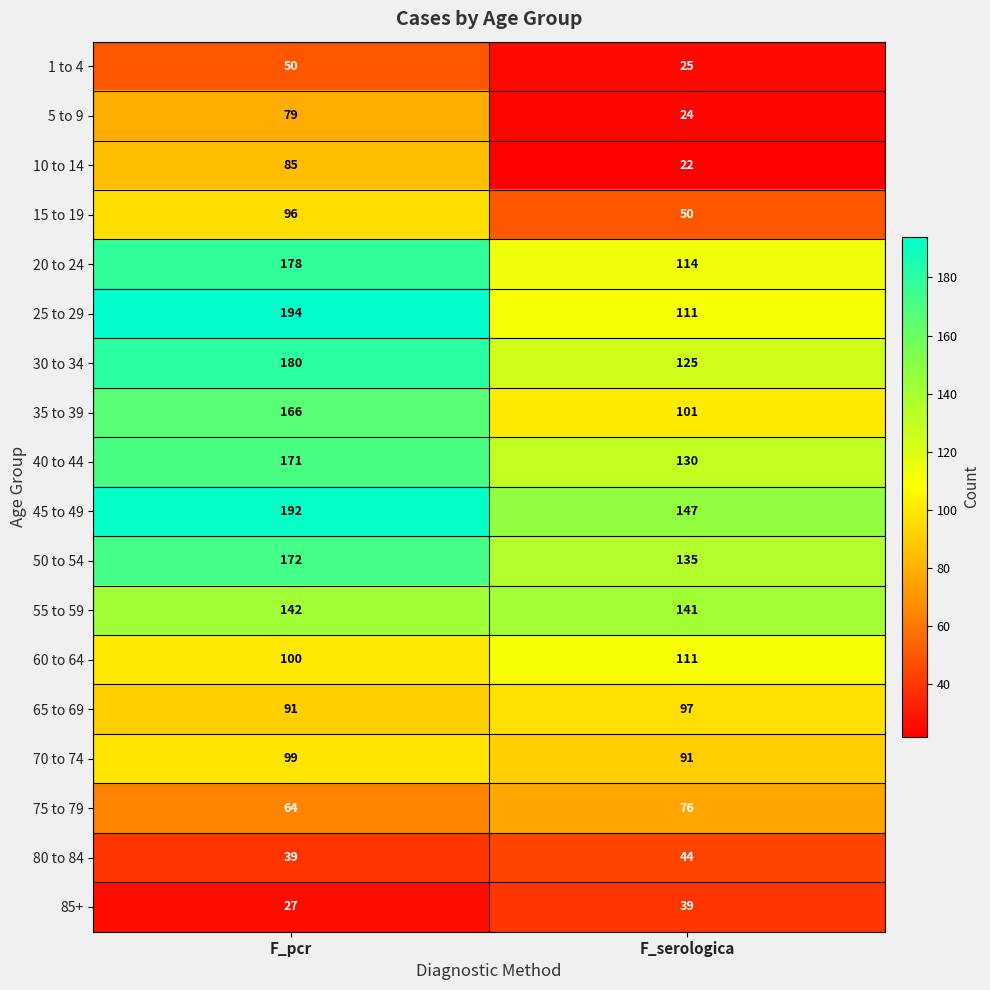

At which category does the chart reach its peak across all series?

F_pcr